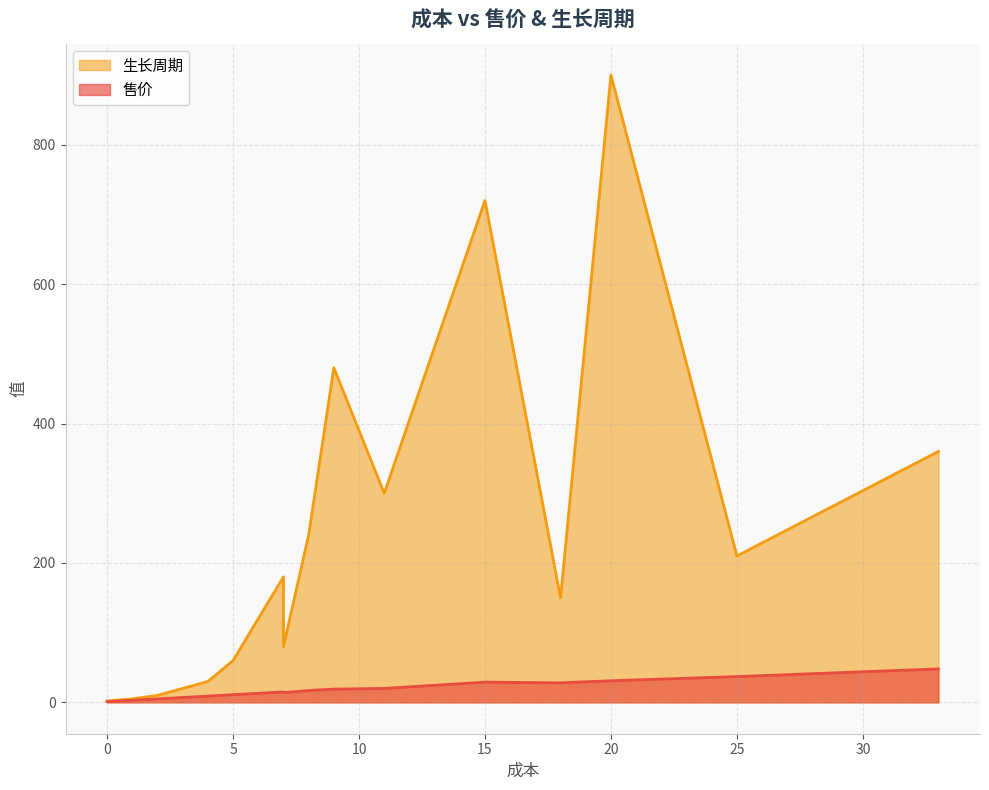

At 玉米, list the series in order from largest to smallest.

生长周期, 售价